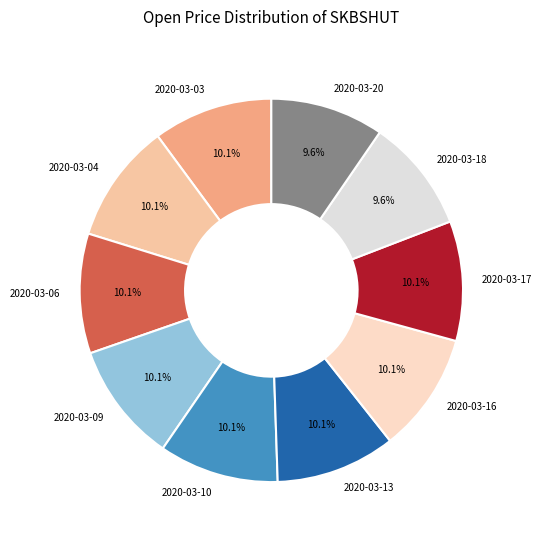

To the nearest percent, what percentage of the pie is 2020-03-10?

10%